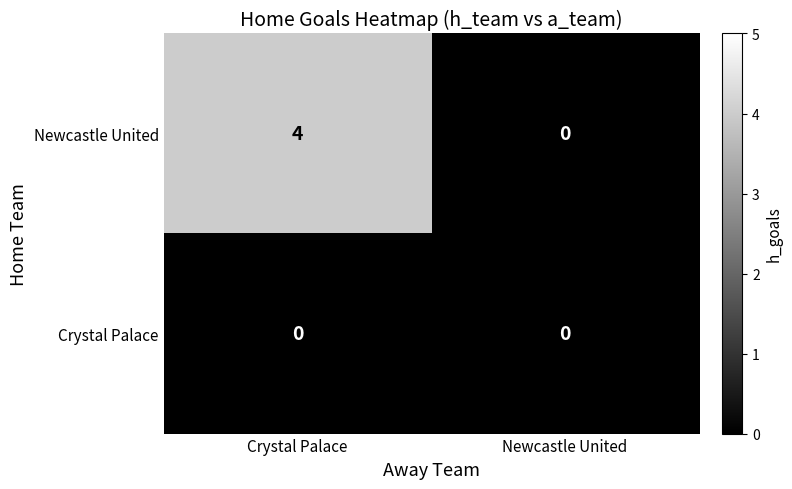

Rank the series by their average value, from lowest to highest.

Crystal Palace, Newcastle United